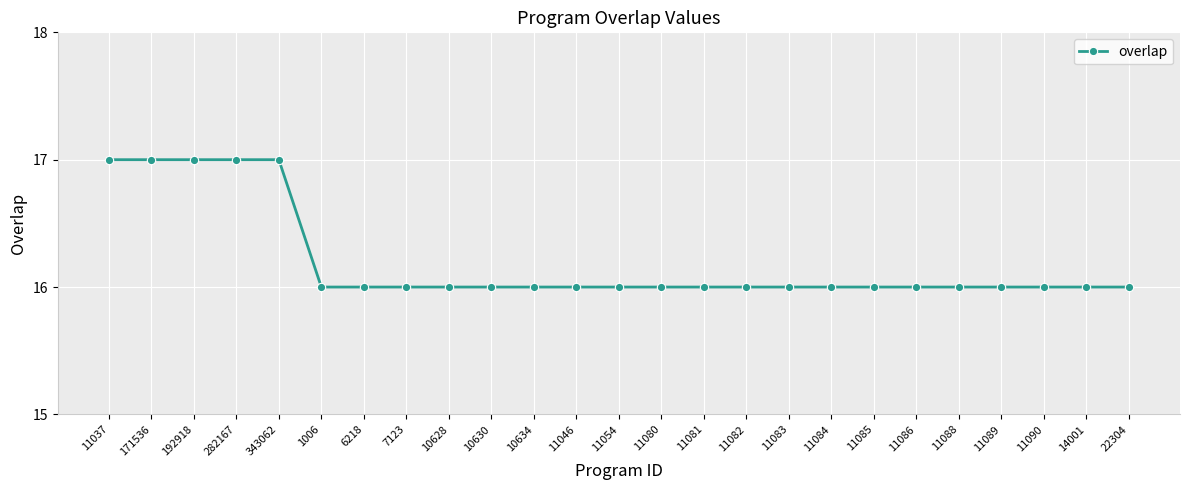

What is the greatest value displayed?

17